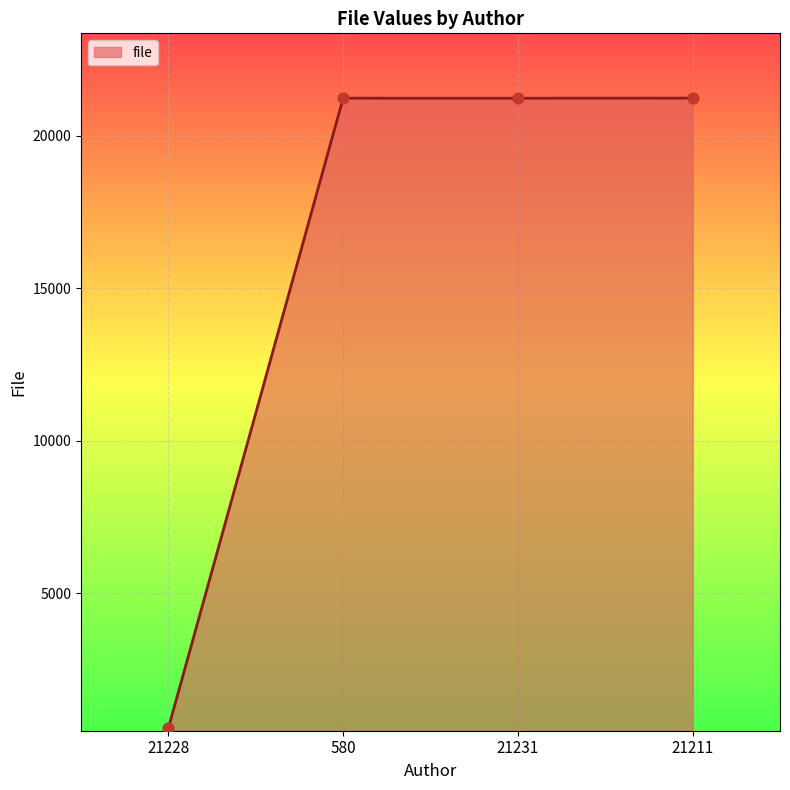

What is the ratio of the value at 580 to the value at 21211?

1.0